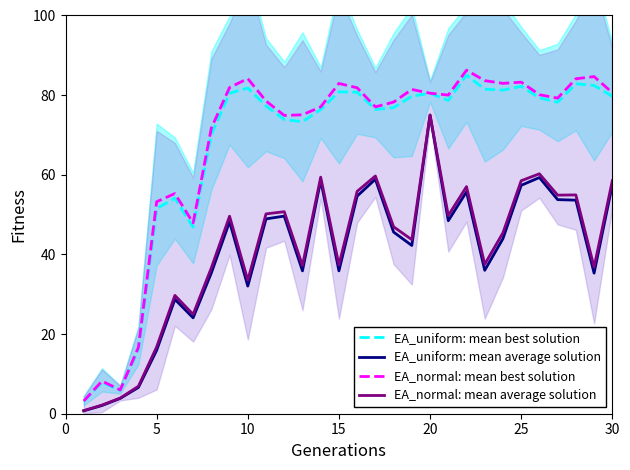

What are all the series names shown in the legend?

EA_uniform: mean best solution, EA_uniform: mean average solution, EA_normal: mean best solution, EA_normal: mean average solution